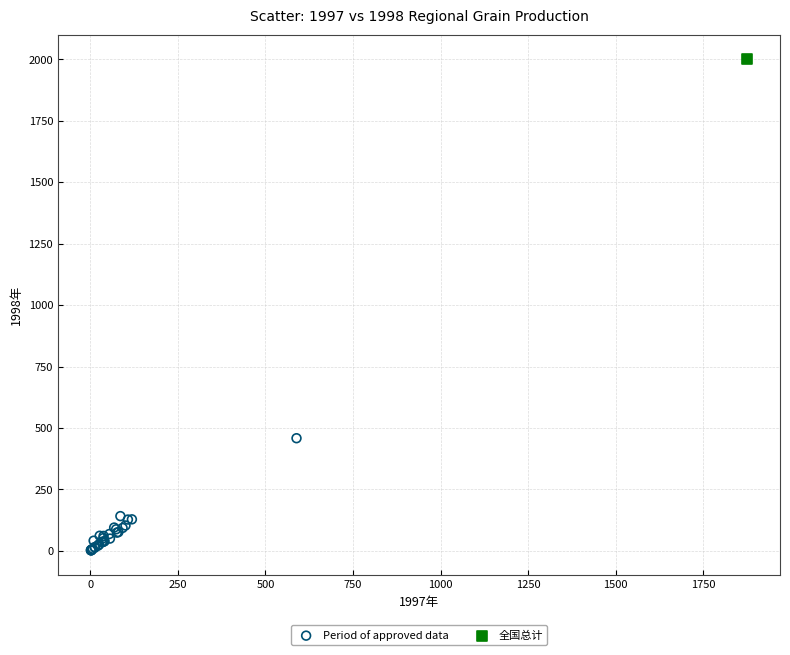

What are all the series names shown in the legend?

Period of approved data, 全国总计